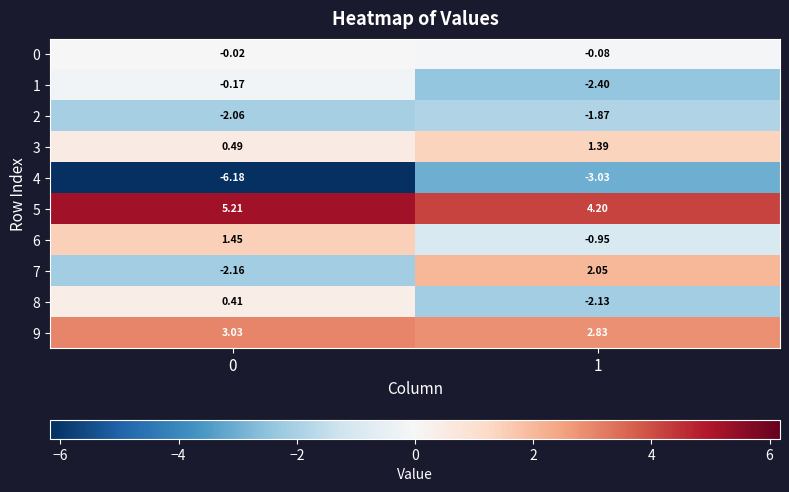

Is the value of 9 at 0 greater than the value of 2 at 0?

Yes